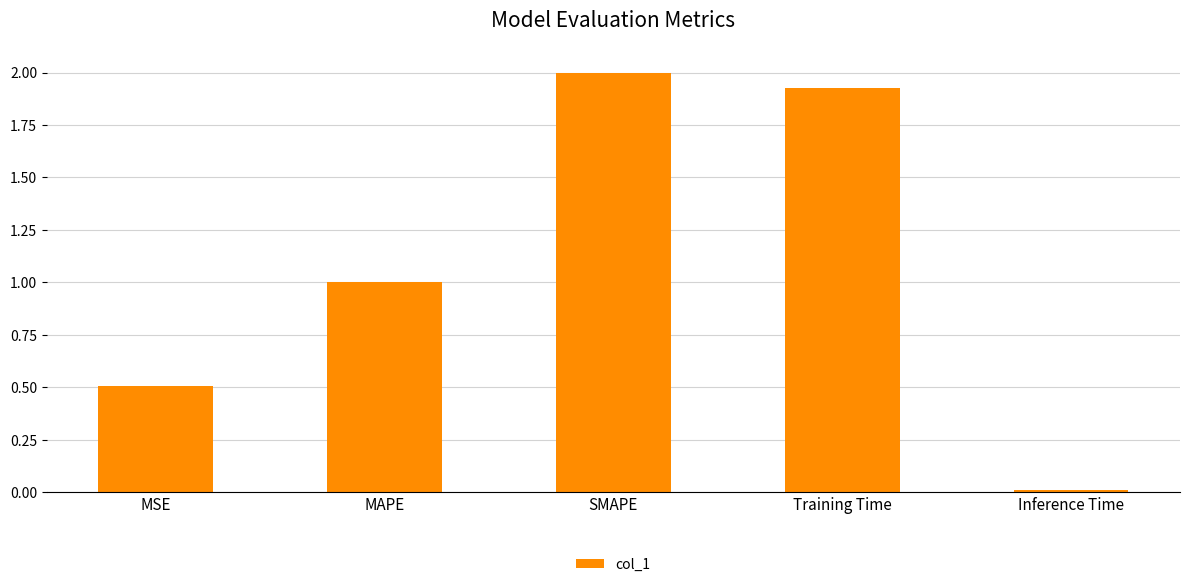

At which category does the chart reach its minimum across all series?

Inference Time